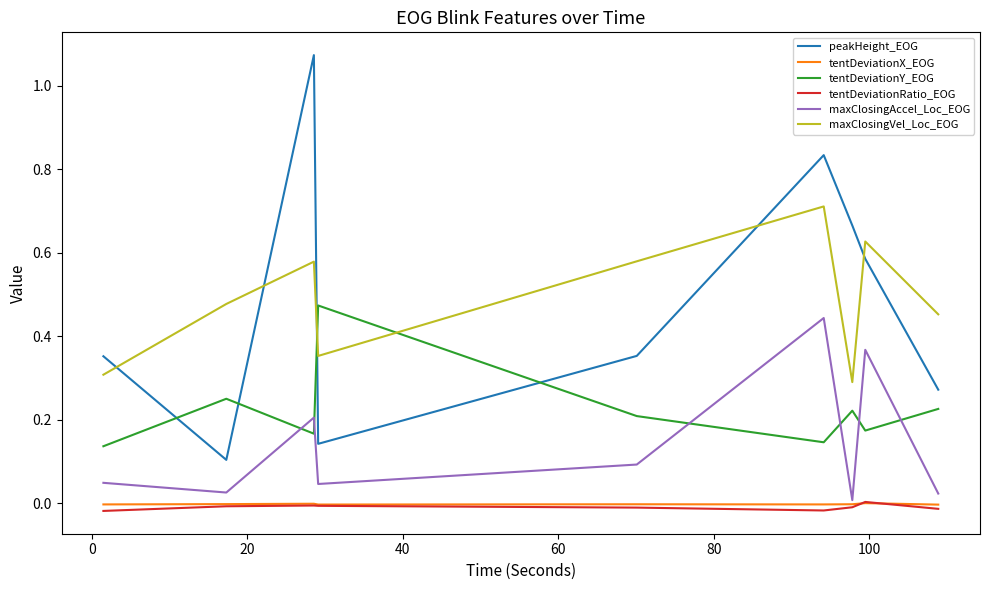

Which series has the widest spread of values?

peakHeight_EOG